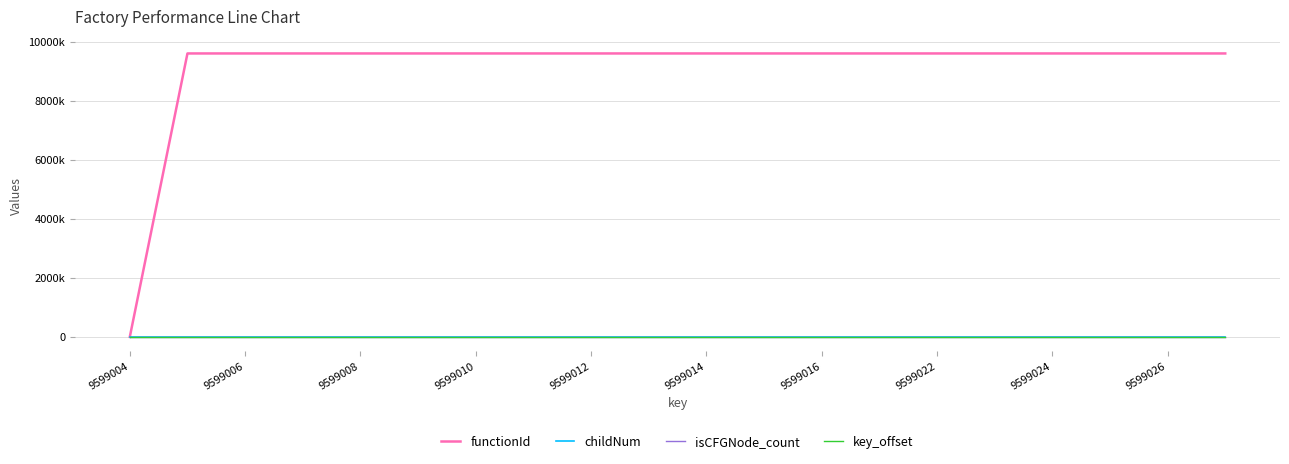

How many lines are shown in the chart?

4